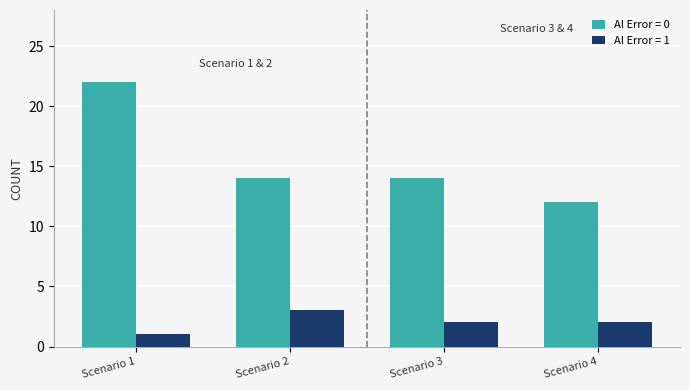

Reading left to right, extract all data points from this chart.

AI Error = 0: 22	14	14	12
AI Error = 1: 1	3	2	2